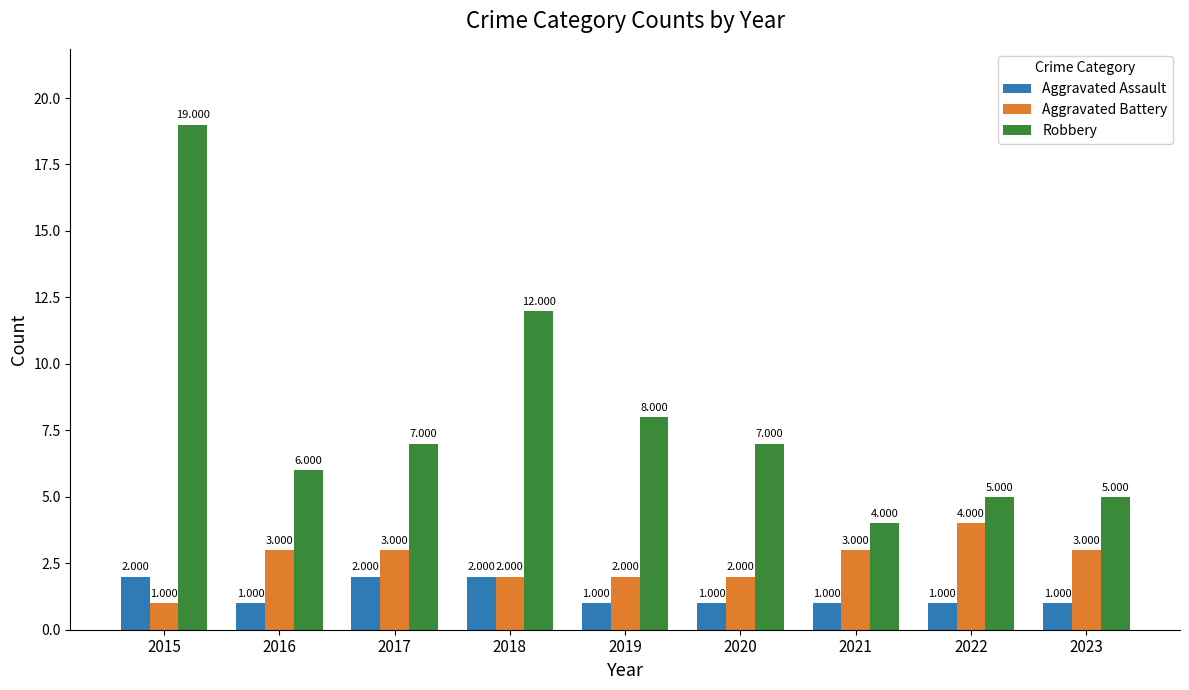

List the series in order of their peak value, highest first.

Robbery, Aggravated Battery, Aggravated Assault